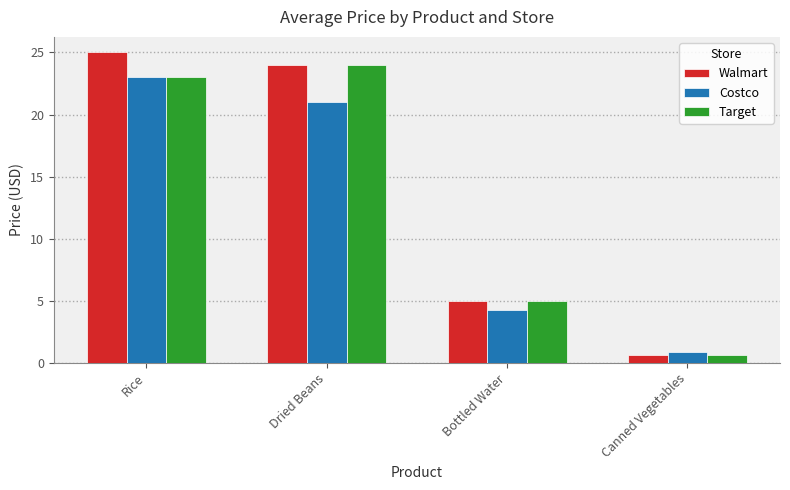

Does the chart contain stacked bars?

No